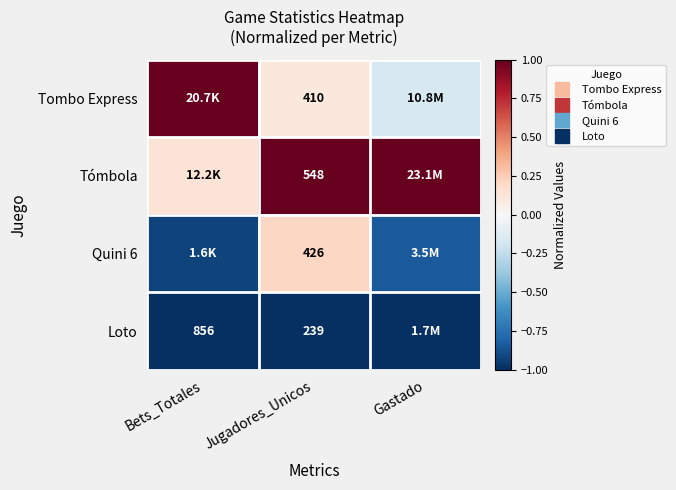

How many data points does each series have?

3